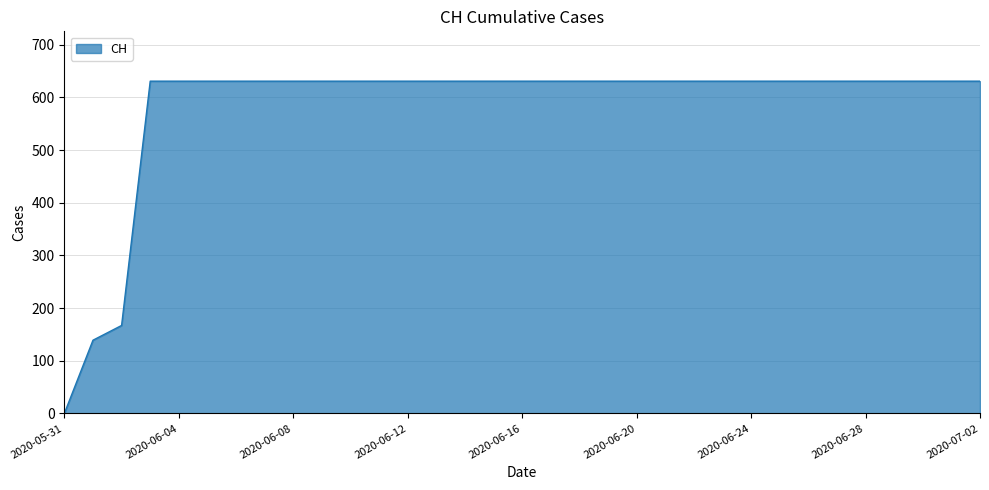

Reading right to left, extract all data points from this chart.

631	631	631	631	631	631	631	631	631	631	631	631	631	631	631	631	631	631	631	631	631	631	631	631	631	631	631	631	631	631	167	139	0